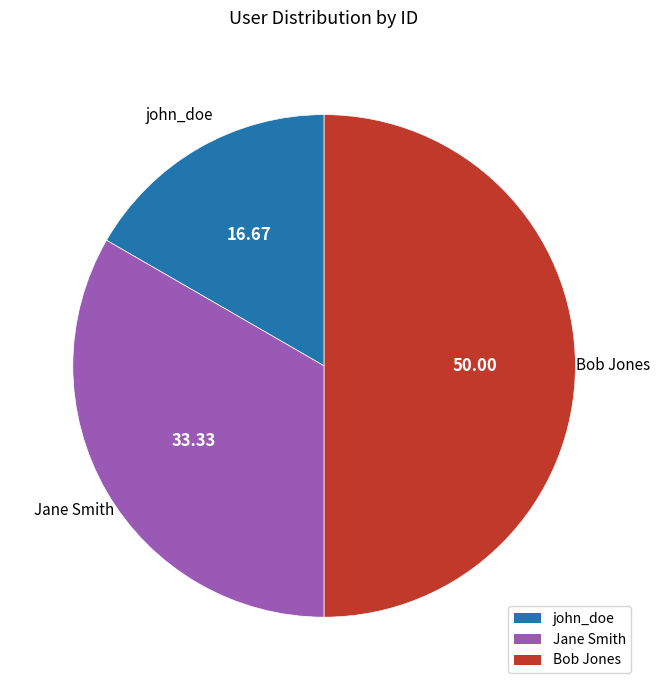

Rank the categories by value from lowest to highest.

john_doe, Jane Smith, Bob Jones